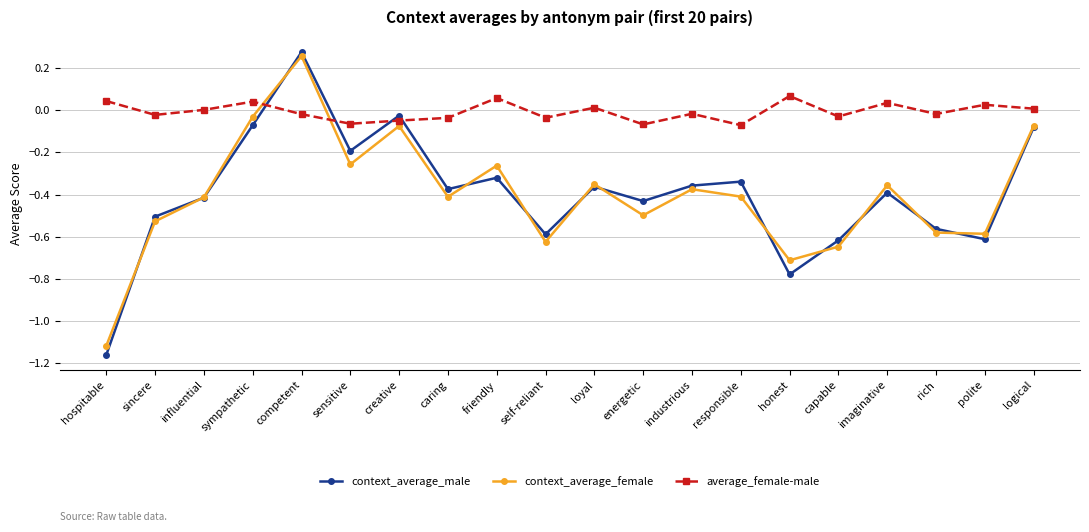

Which category has the lowest value across all series?

hospitable